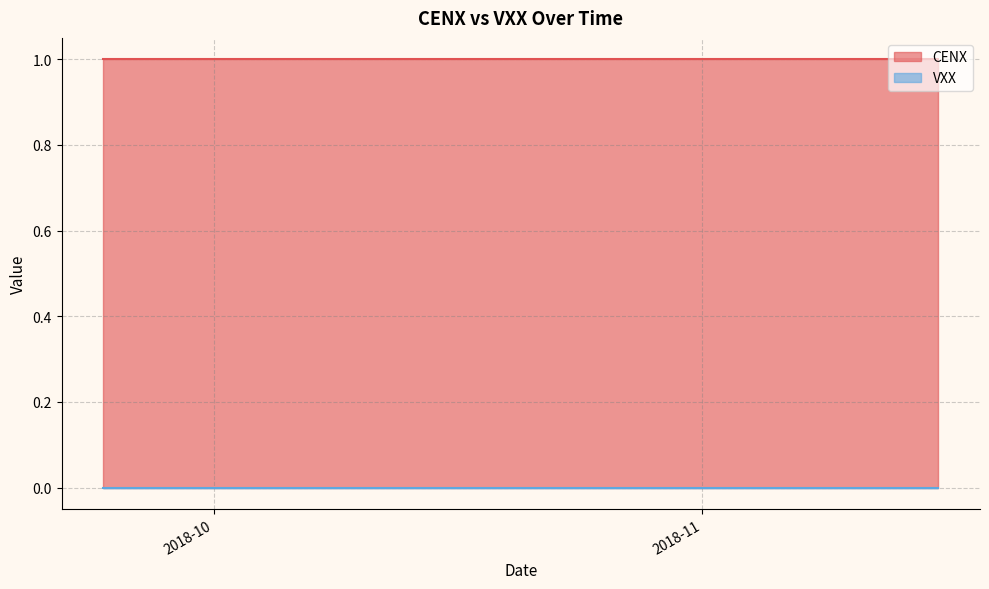

Does the chart have visible grid lines?

Yes